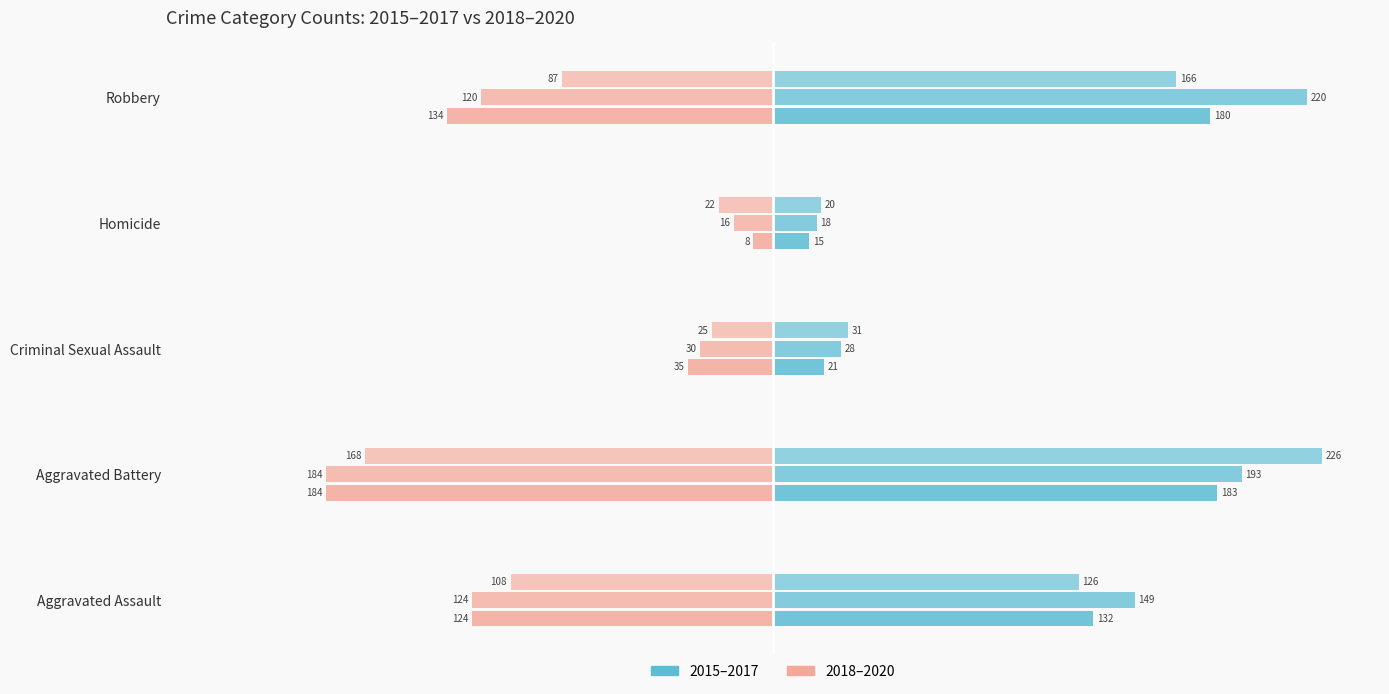

Is it true that 2019 (Right group) equals -120 at Robbery?

True